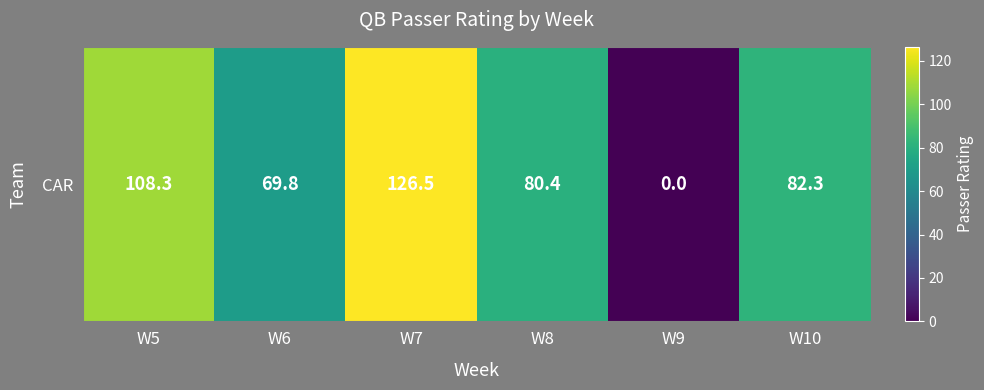

What is the change in value from W5 to W10?

-26.0